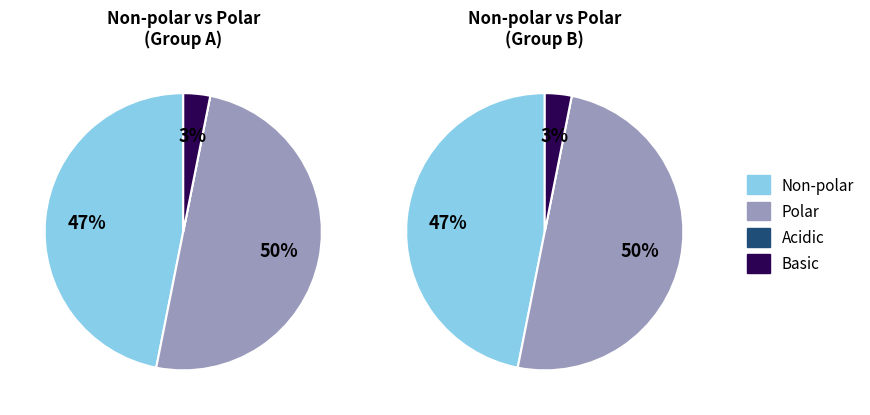

How many segments does this pie chart have?

4